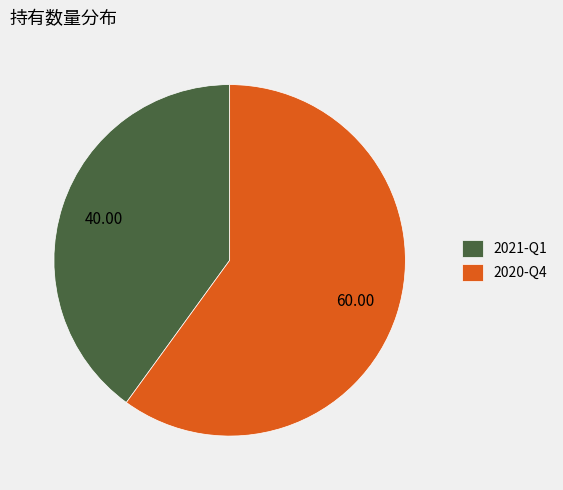

Approximately how many times larger is the value at 2020-Q4 compared to 2021-Q1?

1.5